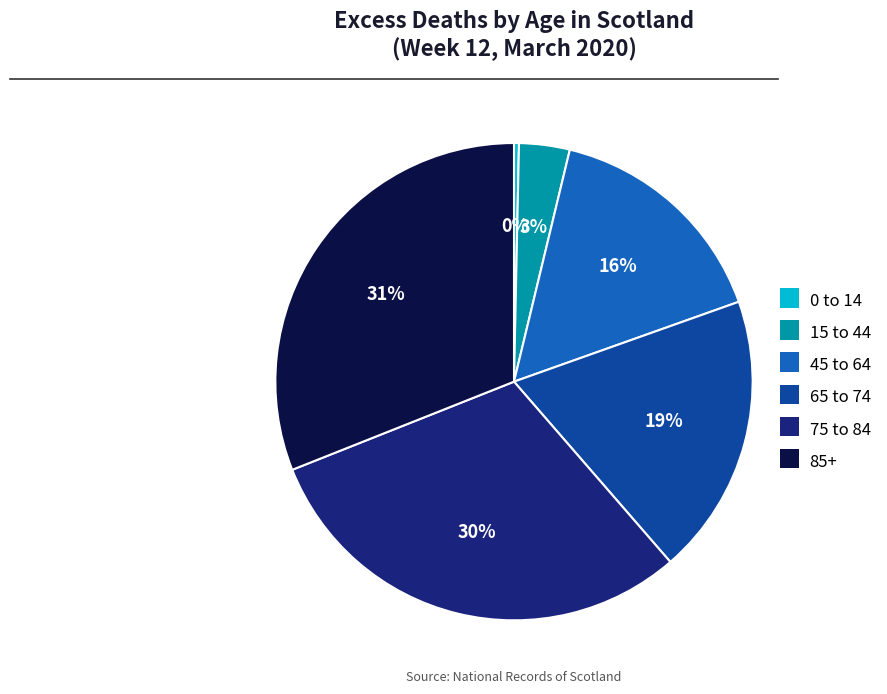

To the nearest percent, what portion does 65 to 74 represent?

19%